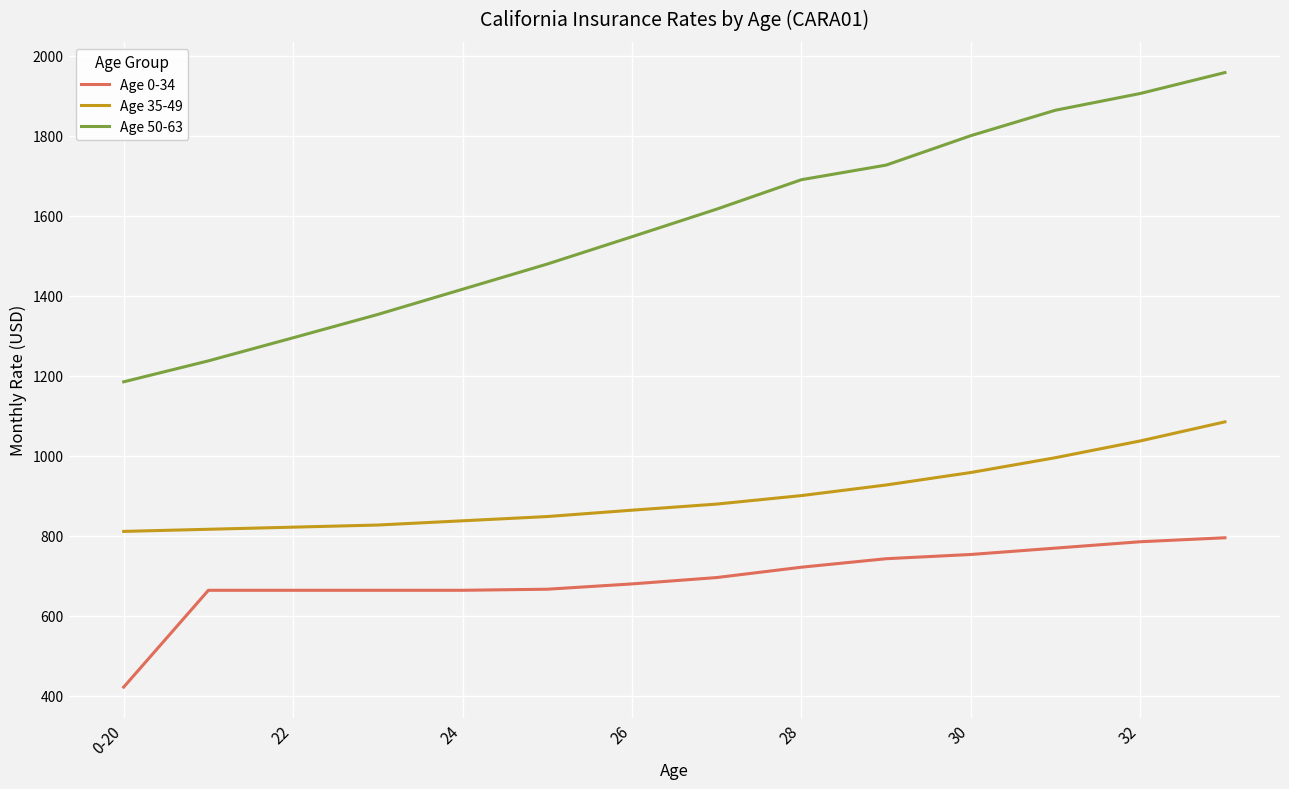

What is the difference between the maximum and minimum values in the Age 35-49 series?

274.0